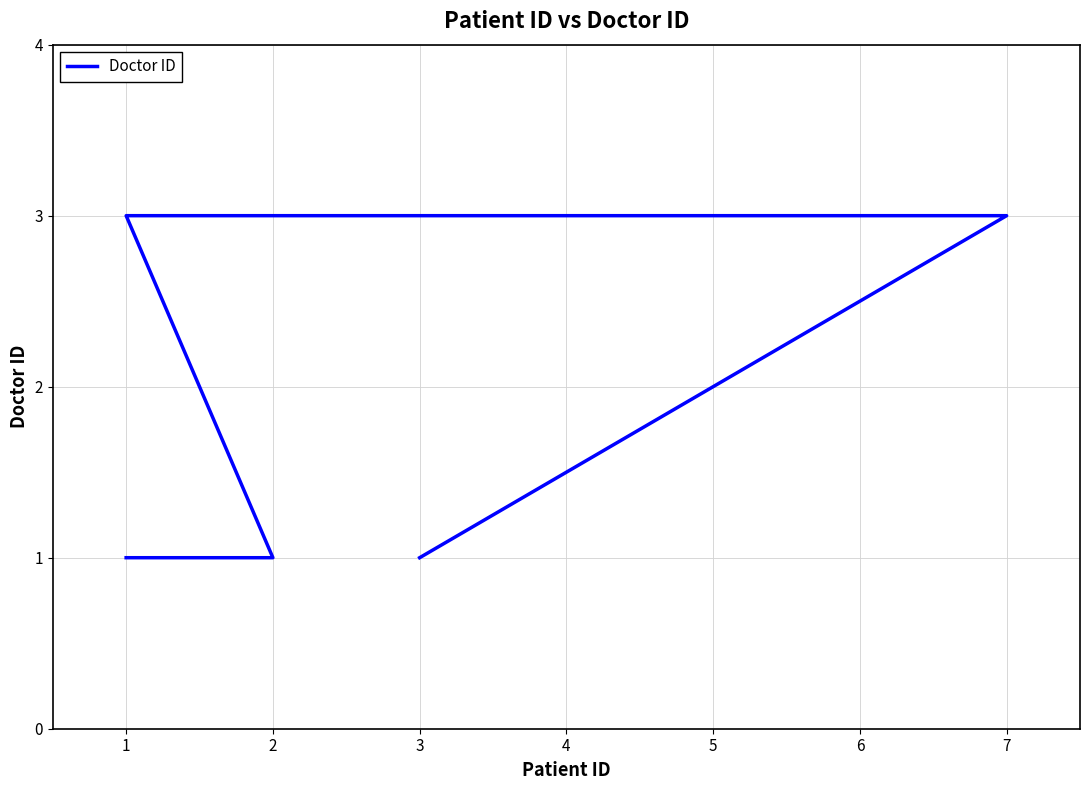

True or false: the data has more than 2 interior local peaks.

False